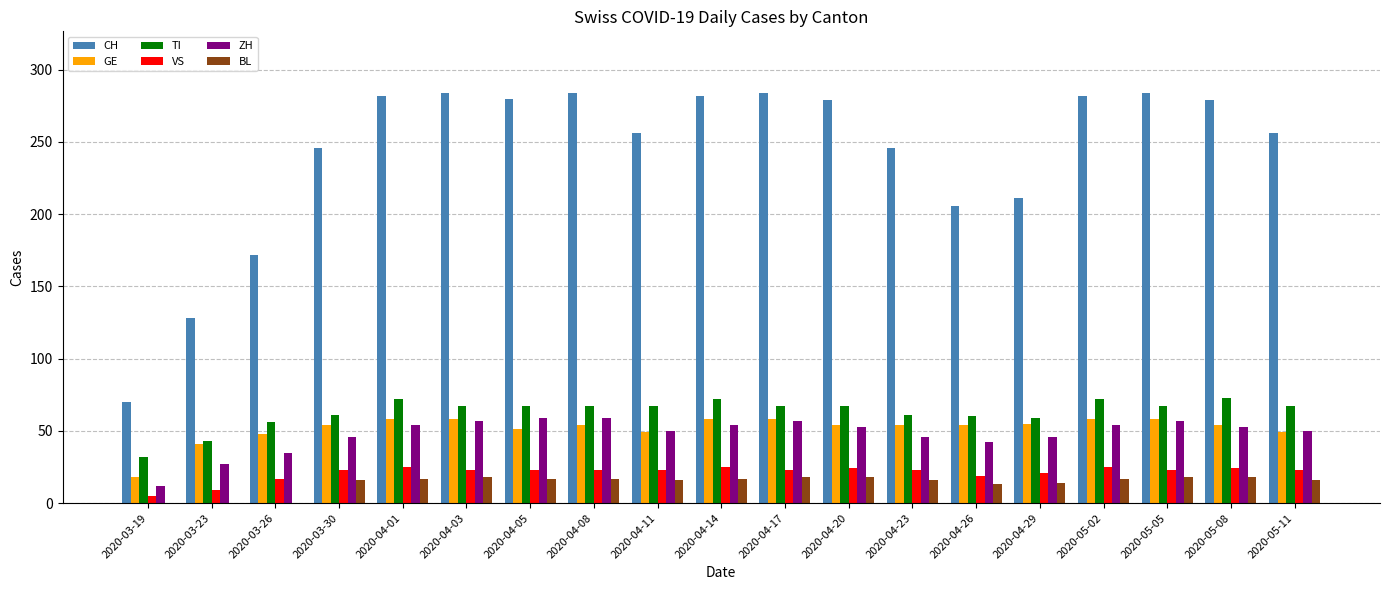

Is the value of VS at 2020-04-01 greater than the value of CH at 2020-03-23?

No